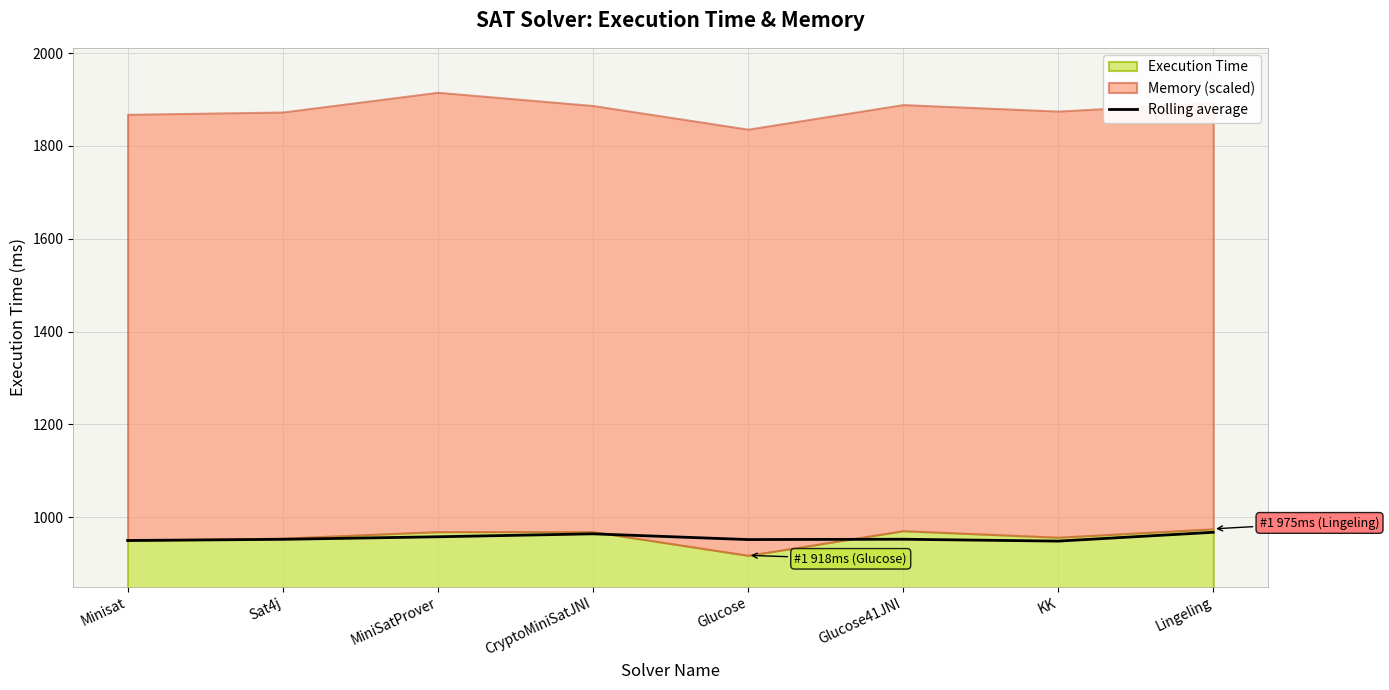

True or false: Rolling average has a value of 952.0 at Glucose.

True